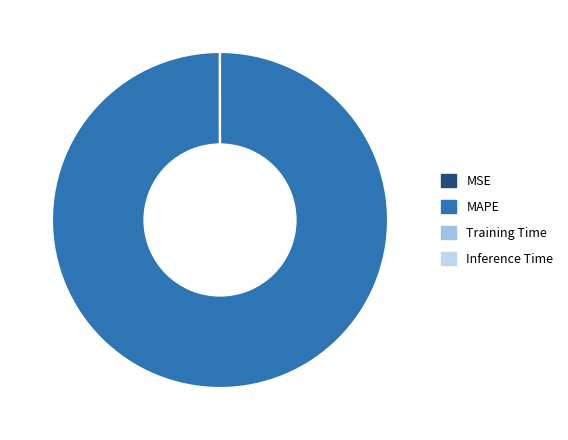

What is the largest slice in the pie chart?

MAPE